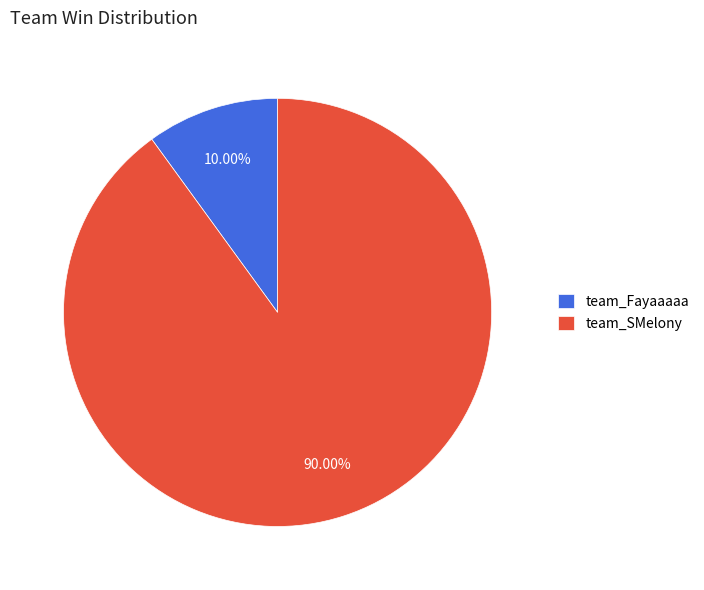

Combined, what portion of the pie is team_SMelony and team_Fayaaaaa?

100.0%